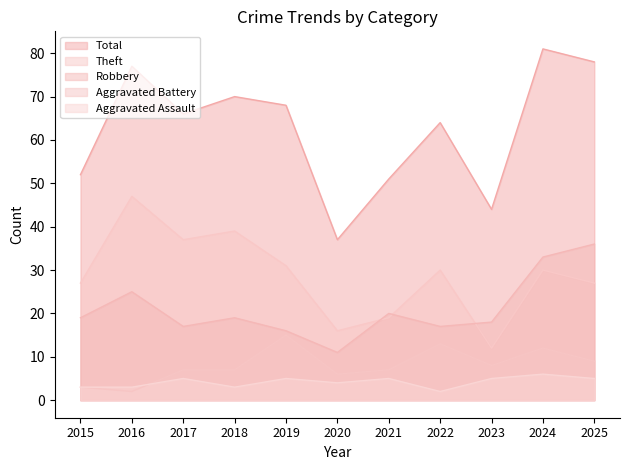

Reading left to right, transcribe all the data shown in this chart.

Aggravated Assault: 3	3	5	3	5	4	5	2	5	6	5
Aggravated Battery: 3	2	7	7	15	6	7	13	8	12	9
Robbery: 19	25	17	19	16	11	20	17	18	33	36
Theft: 27	47	37	39	31	16	19	30	12	30	27
Total: 52	77	66	70	68	37	51	64	44	81	78